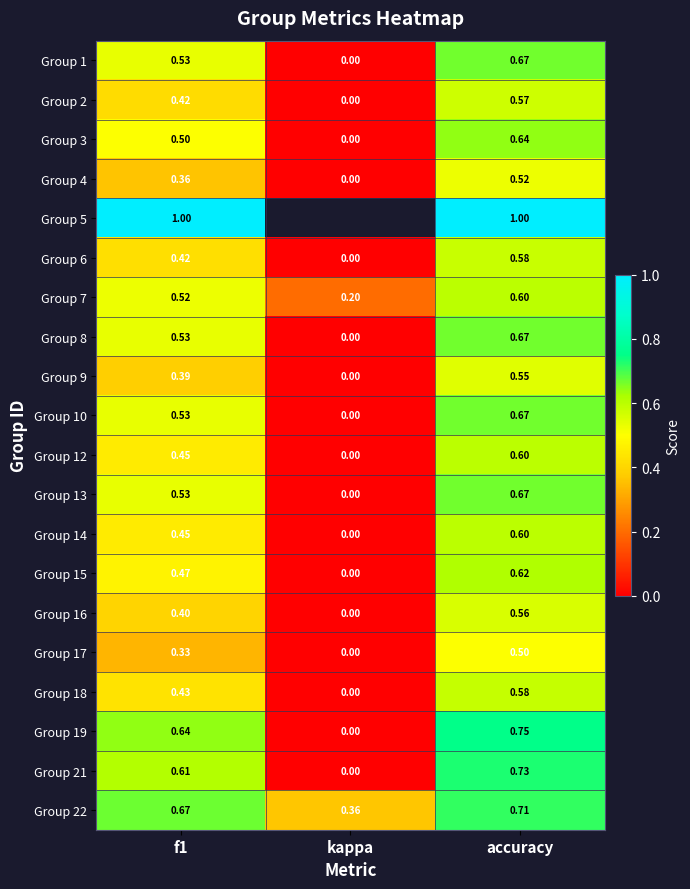

Where is Group 14 nearest to the value 0?

kappa